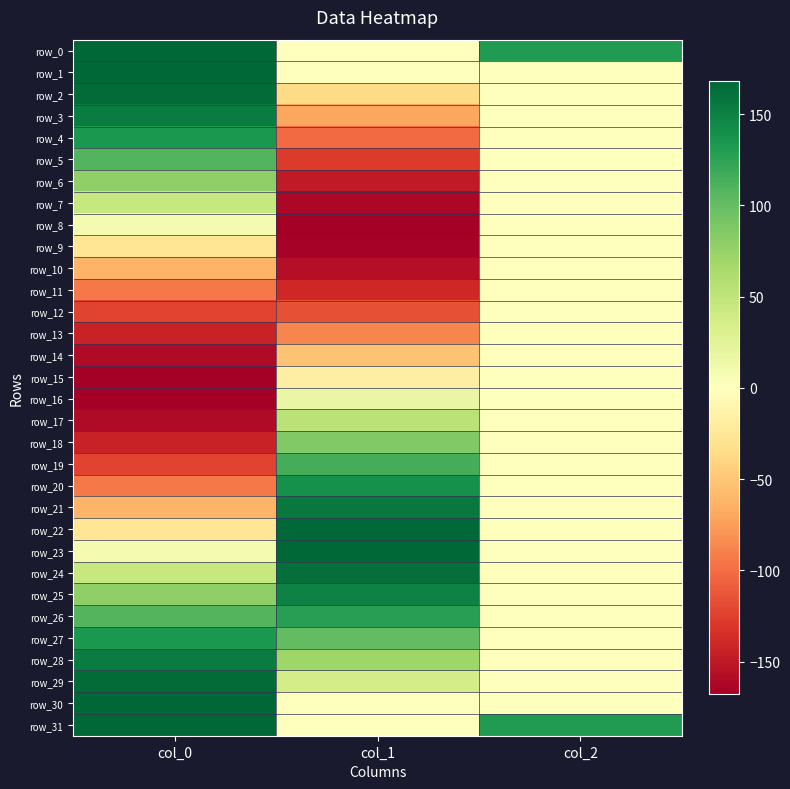

What is the maximum value shown in the chart?

168.0